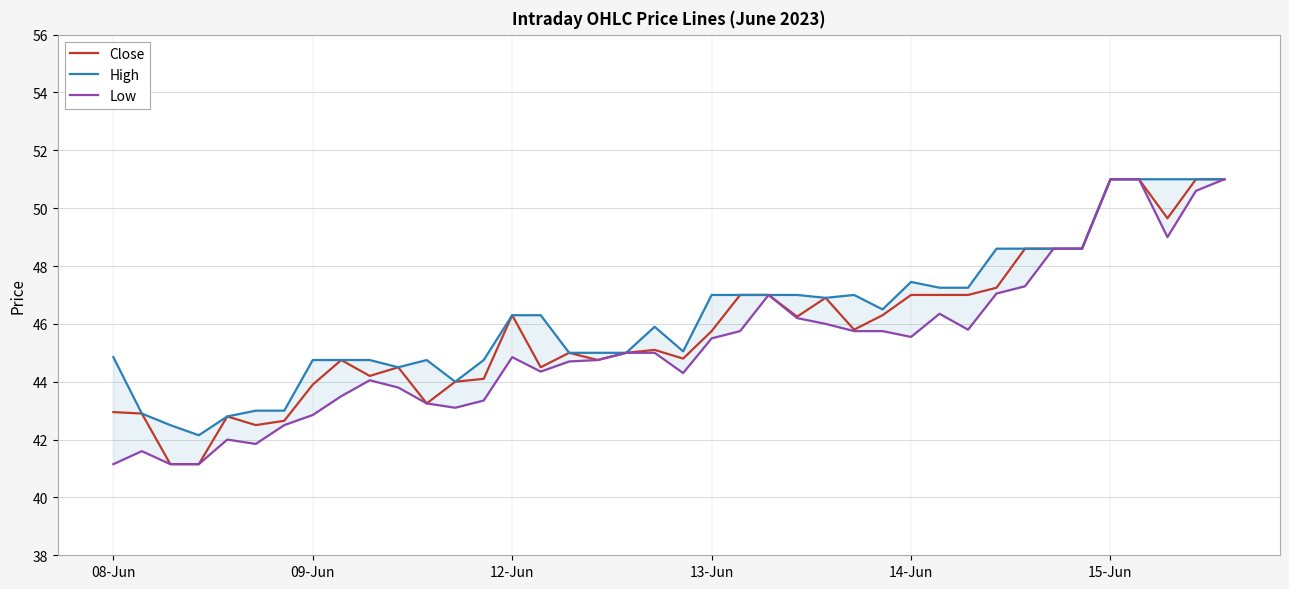

What are all the series names shown in the legend?

Close, High, Low